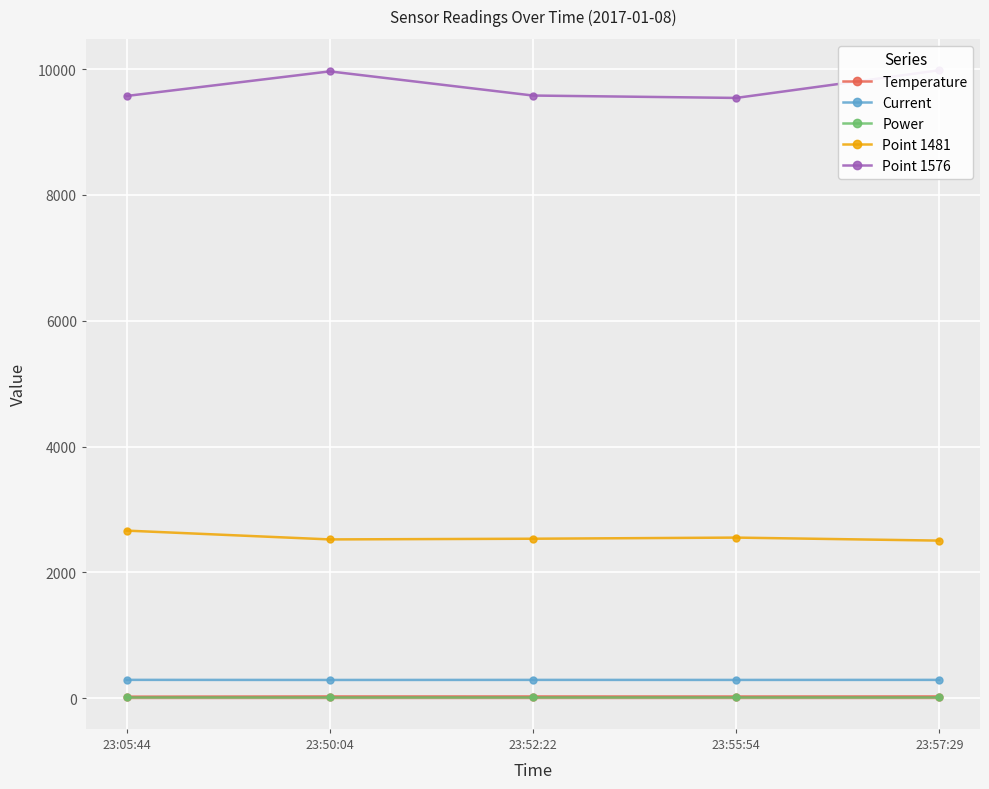

Rank the series by their maximum value, from highest to lowest.

Point 1576, Point 1481, Current, Temperature, Power